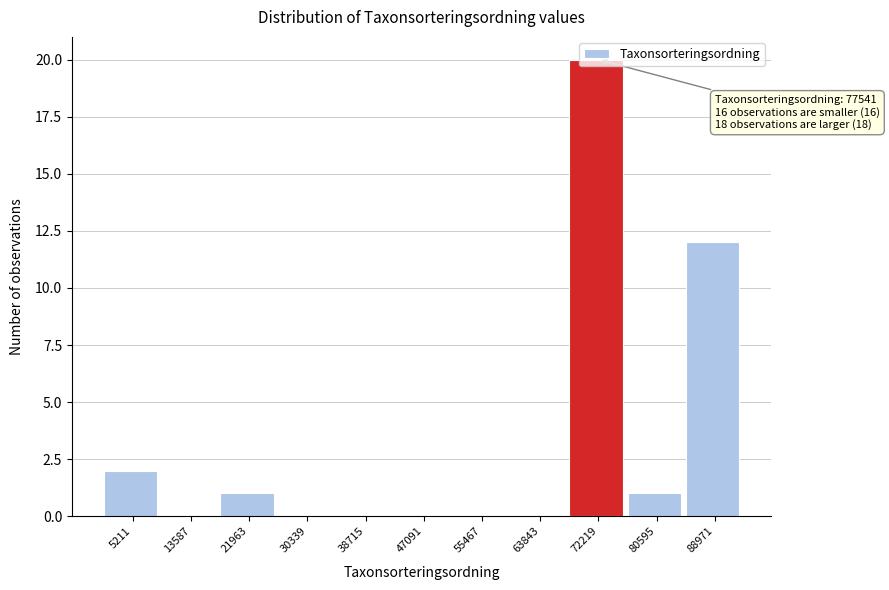

Is it true that the value at 47091 is 0?

True